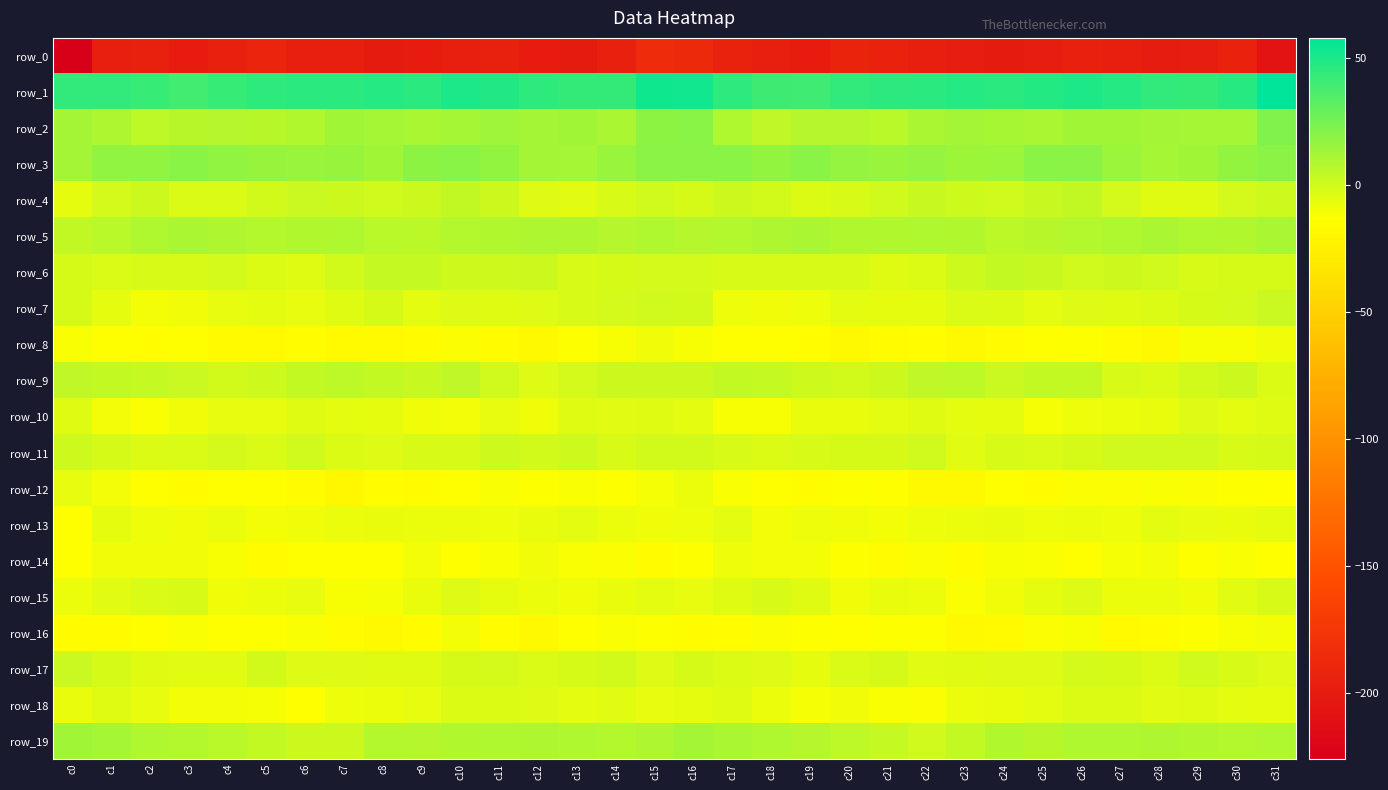

What is the lowest value of the row_14 series?

-16.2